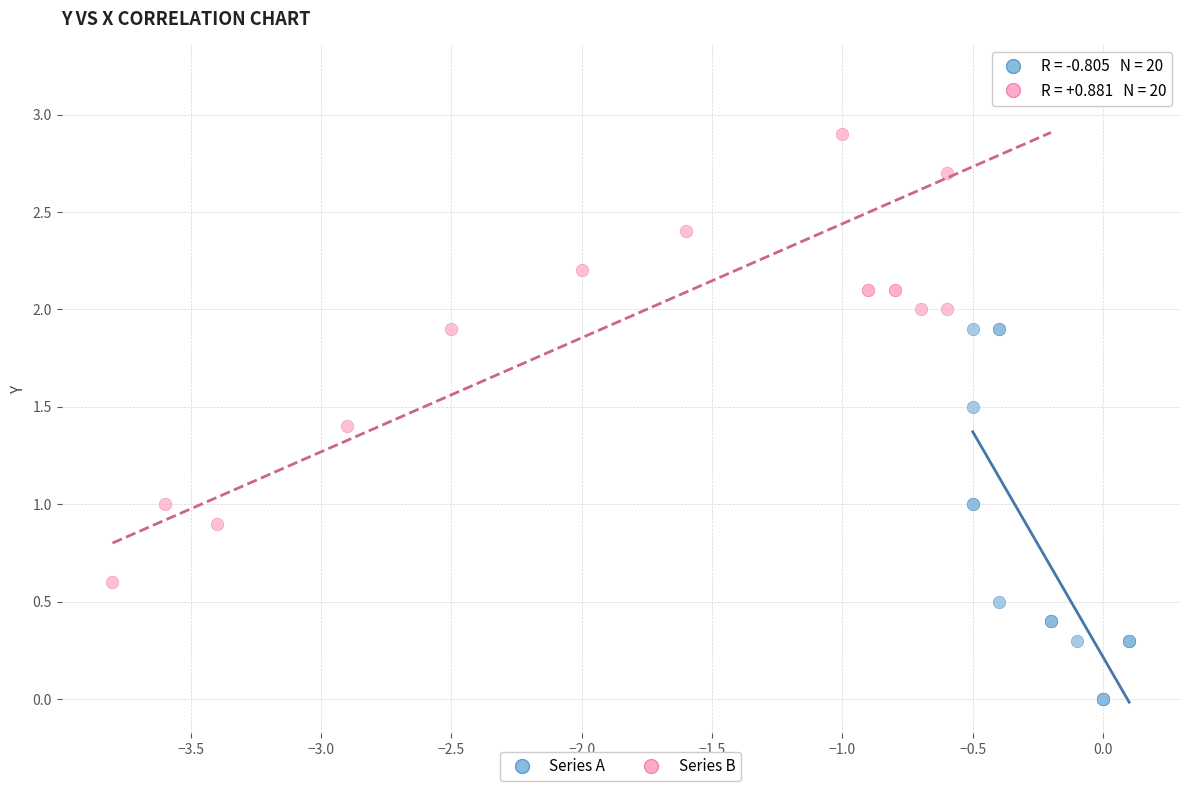

Which series contains the highest Y value?

Series B